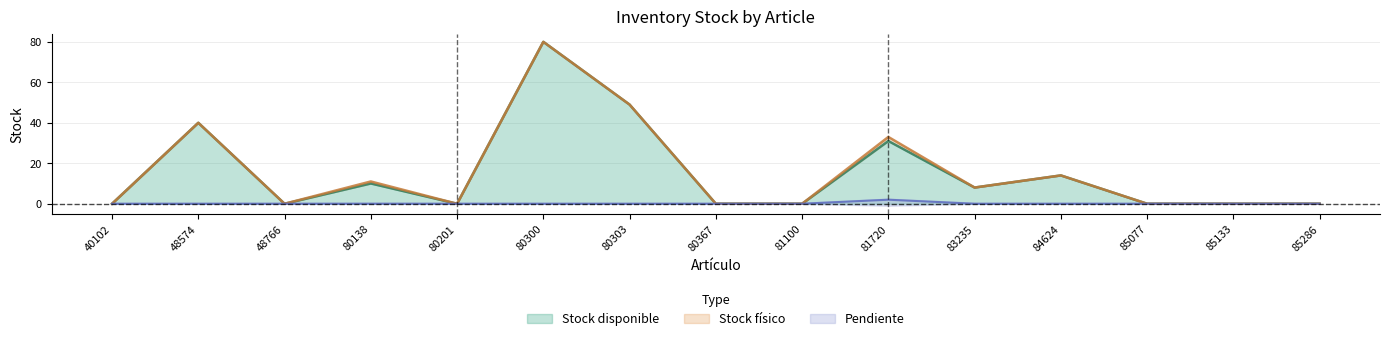

How many series are shown in this chart?

3